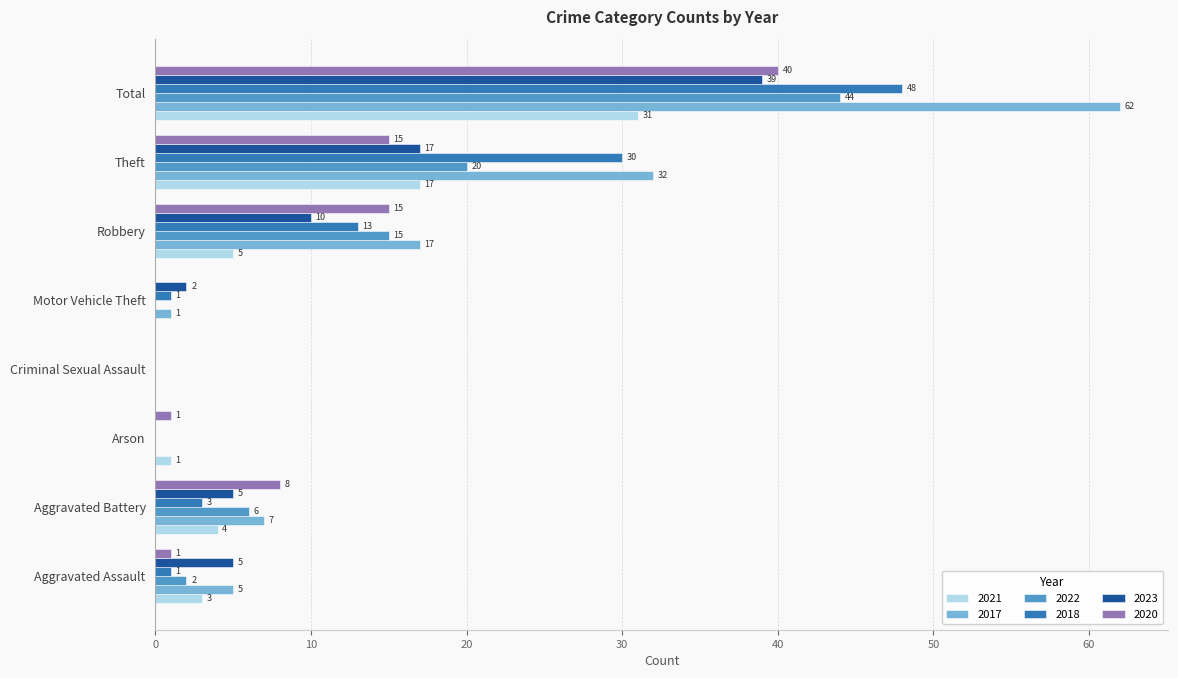

What is the sum of the 2022 values at Robbery and Total?

59